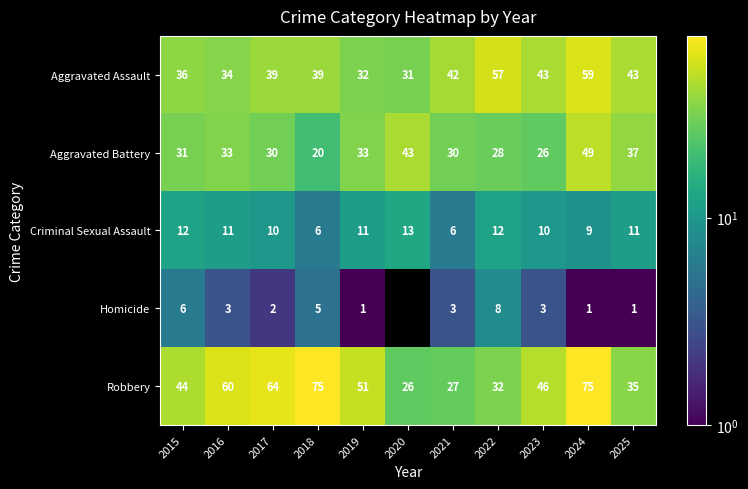

At which category is the sum across all series the highest?

2024